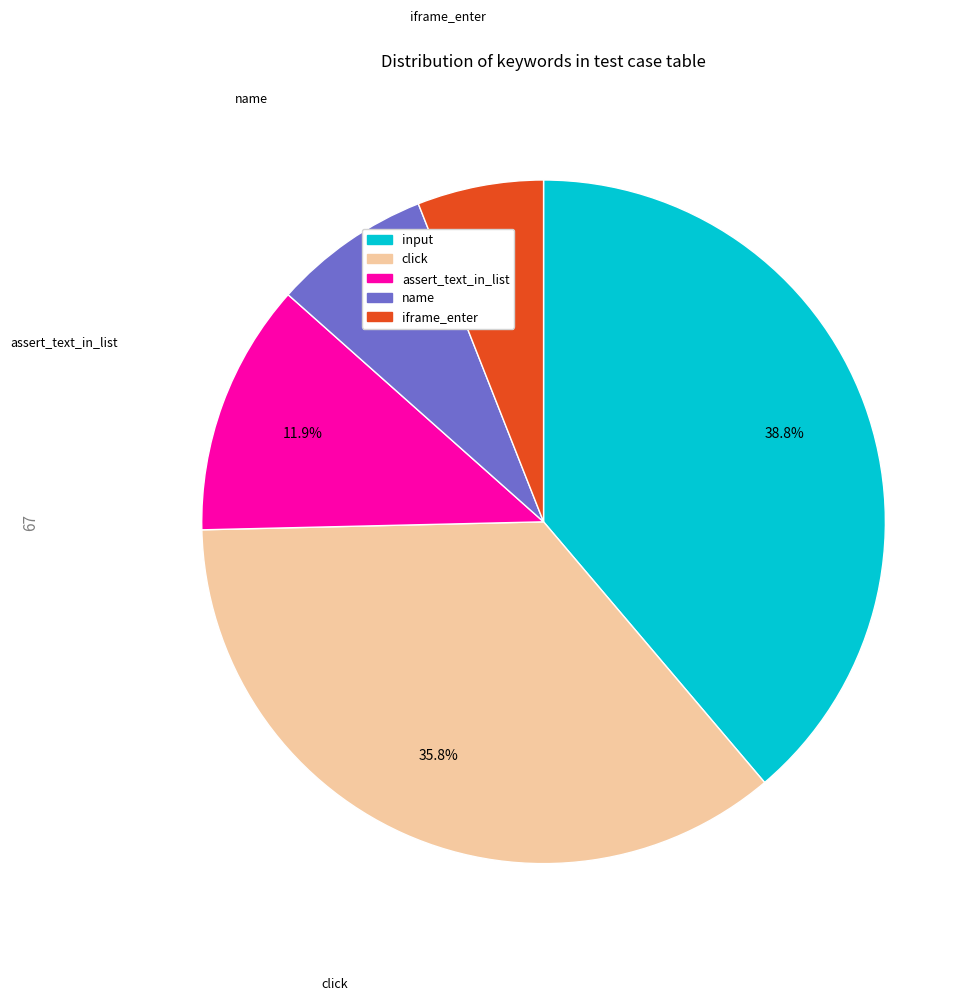

Is there any slice that represents more than half of the pie?

No